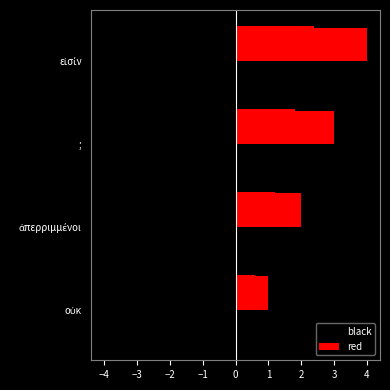

What is the maximum value for red?

4